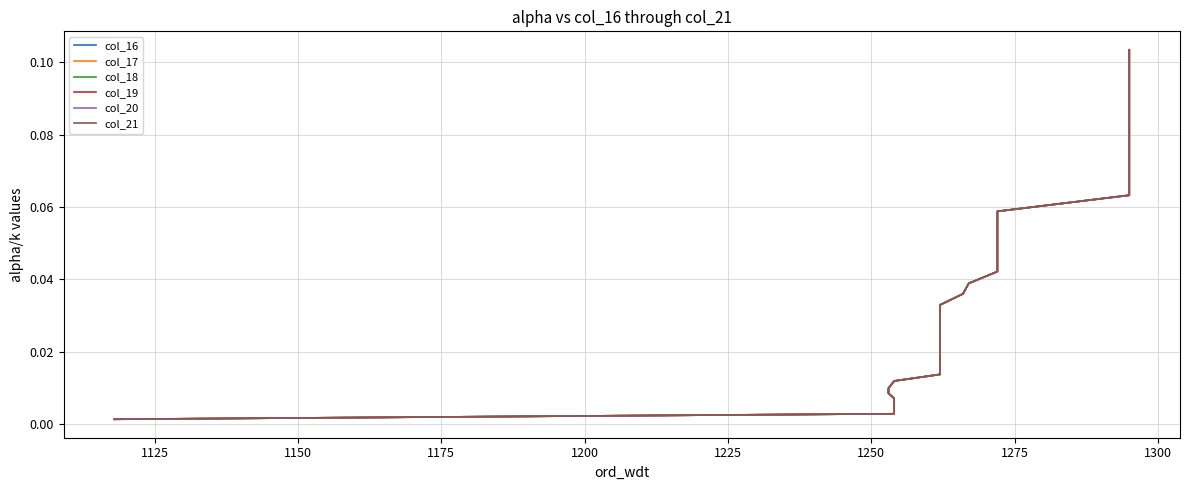

True or false: col_17 and col_16 intersect in this chart.

False